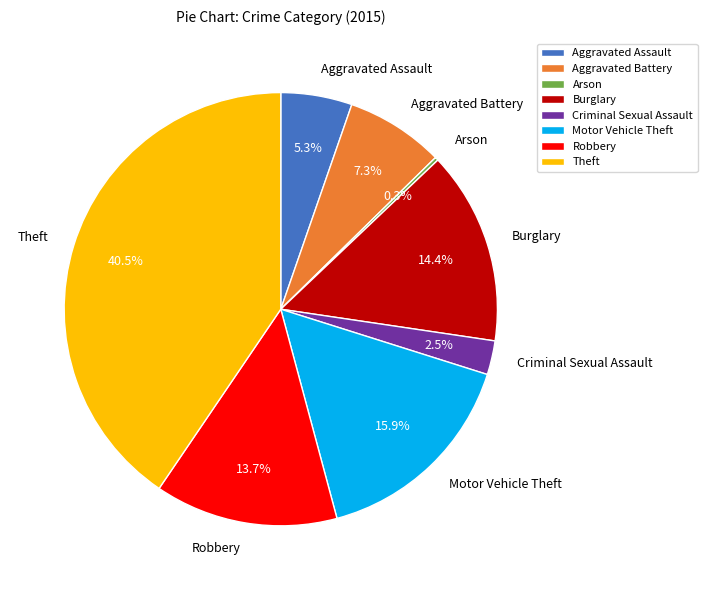

What is the largest slice in the pie chart?

Theft